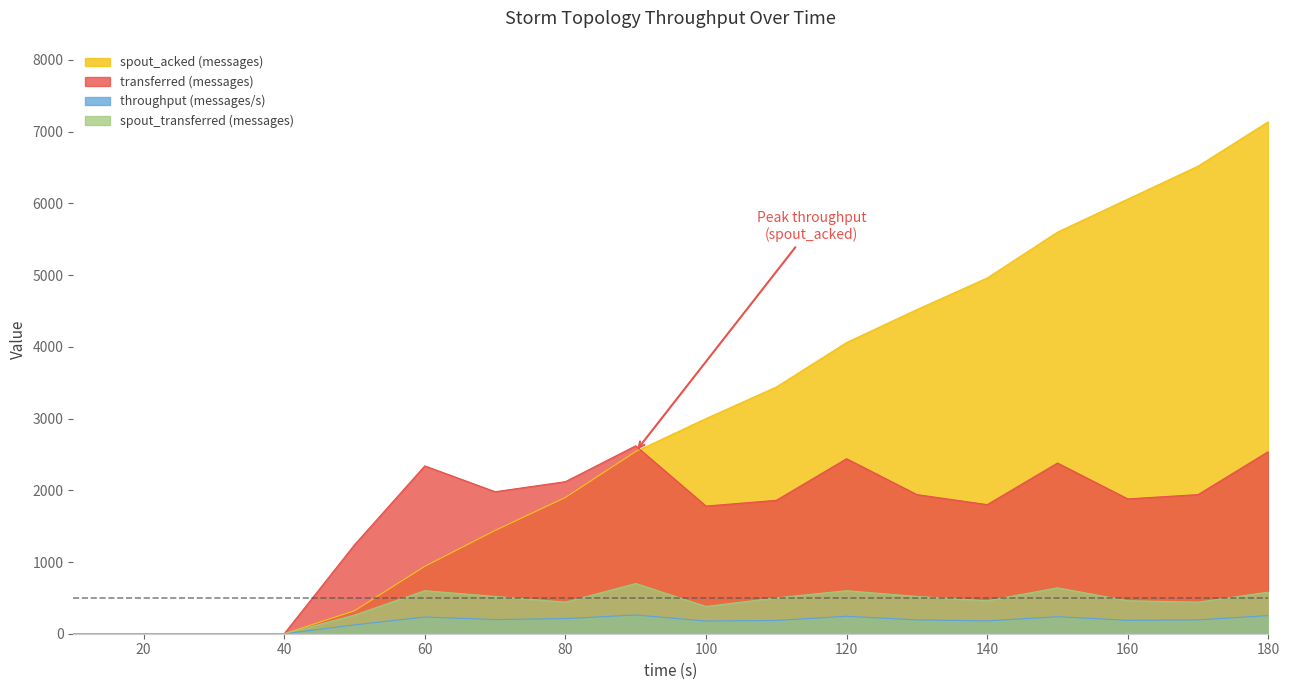

True or false: spout_acked (messages) has more than 0 points higher than both neighbors.

False